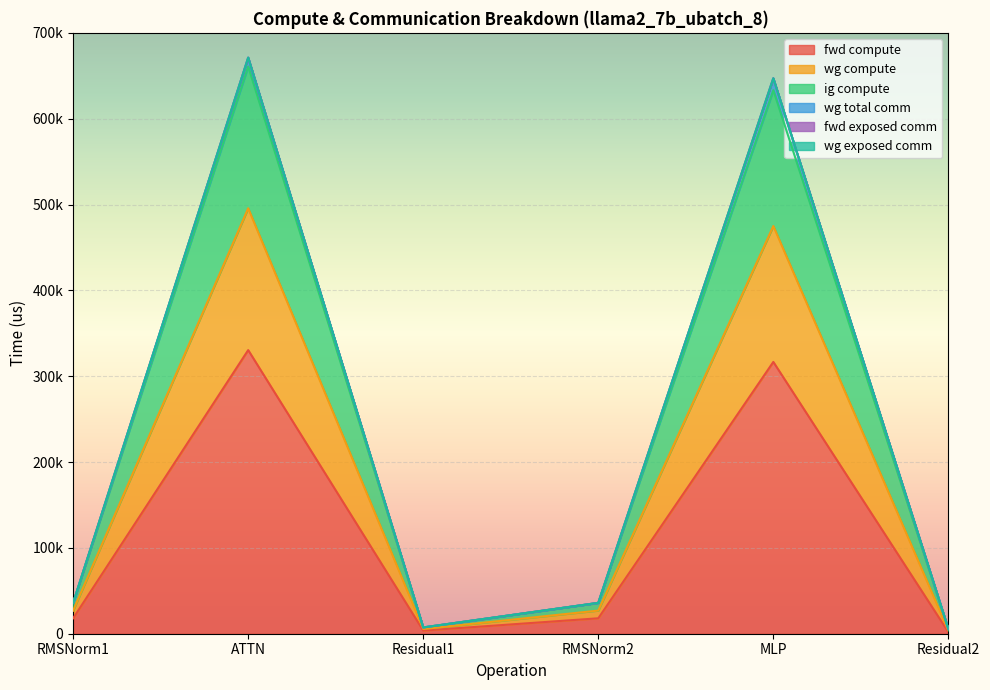

True or false: ig compute and fwd compute intersect in this chart.

False